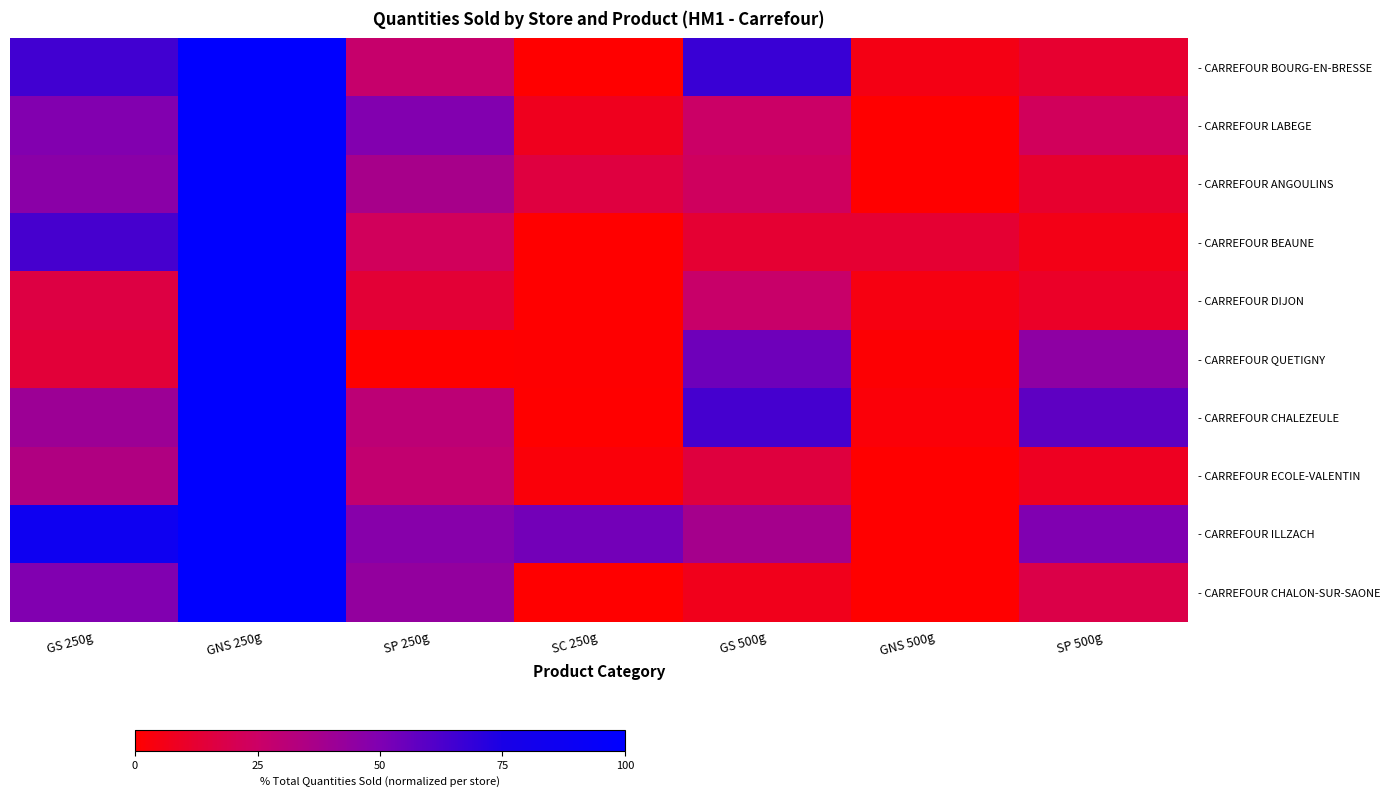

How many series are shown in this chart?

10